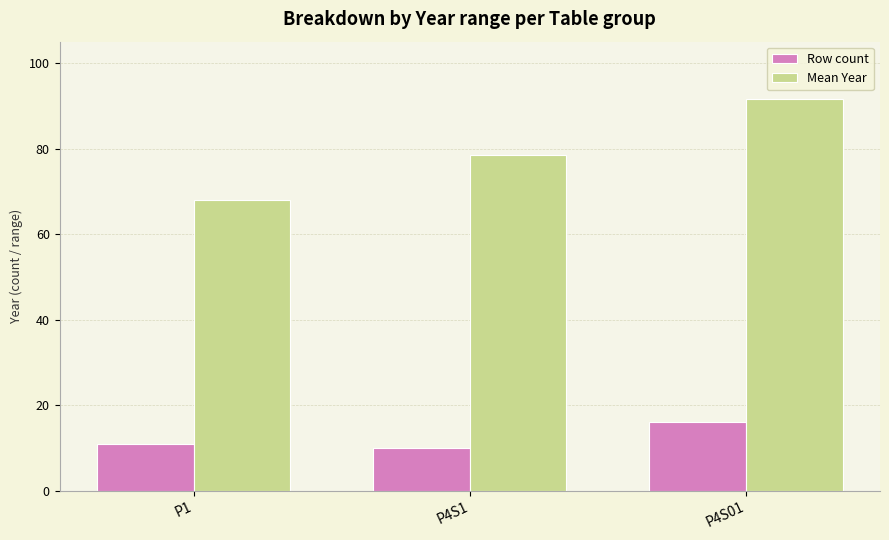

Which series has the largest total across all categories?

Mean Year